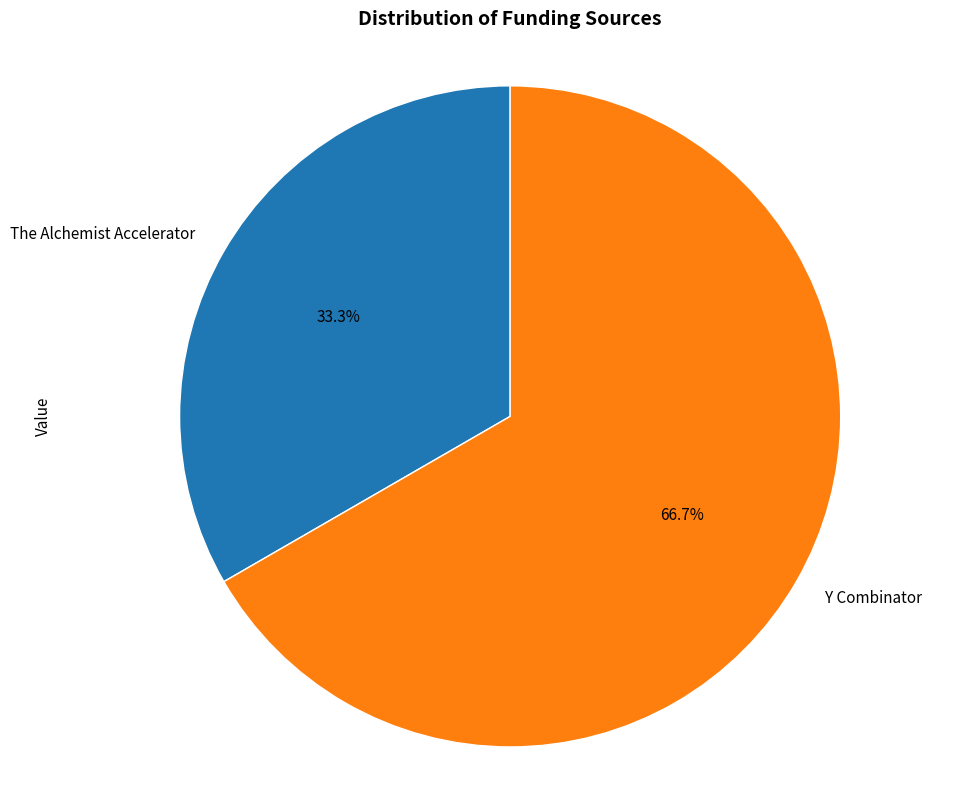

To the nearest percent, what is the combined percentage of The Alchemist Accelerator and Y Combinator?

100%